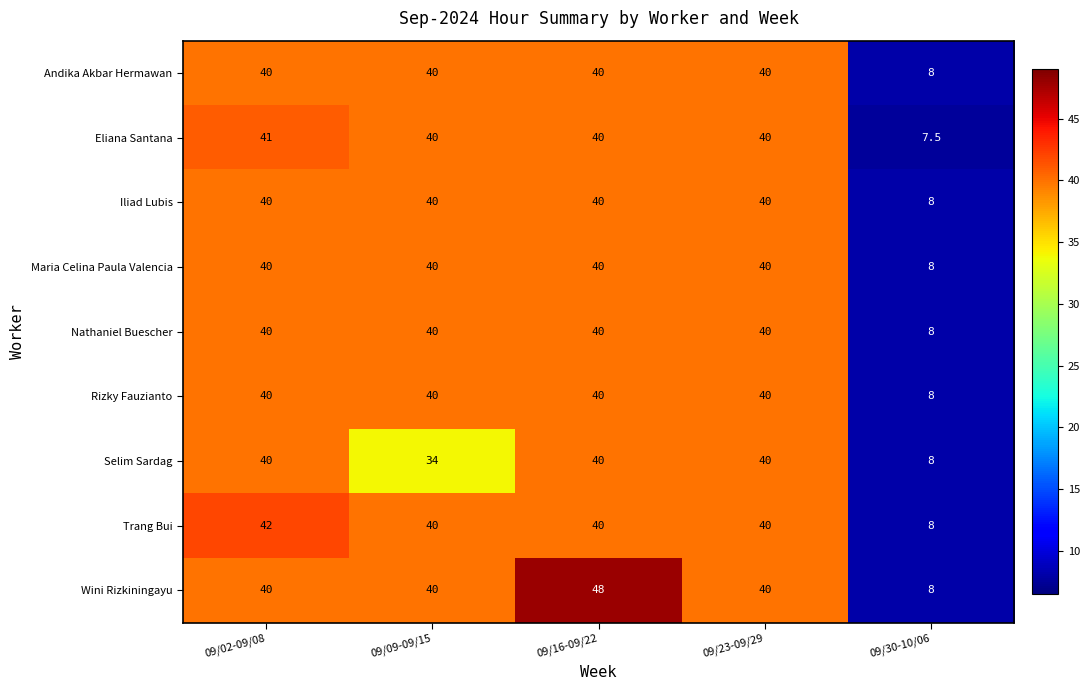

At which category does the chart reach its minimum across all series?

09/30-10/06